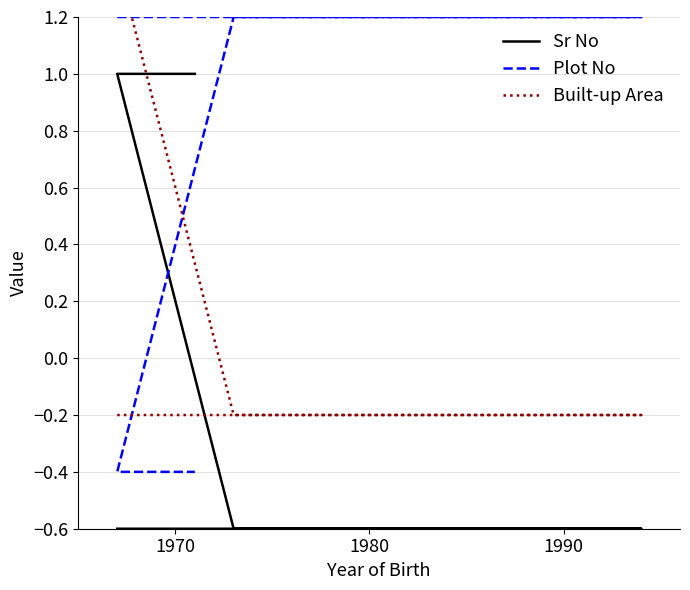

The Sr No series shows -0.6 at 1970. True or false?

True